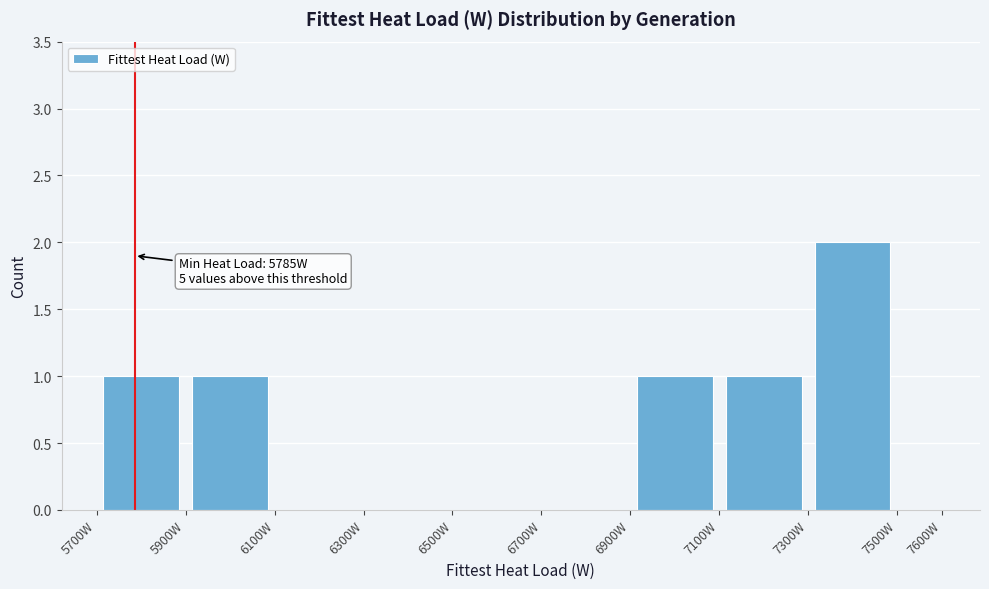

Which range on the x-axis has the tallest bar?

7300 to 7500